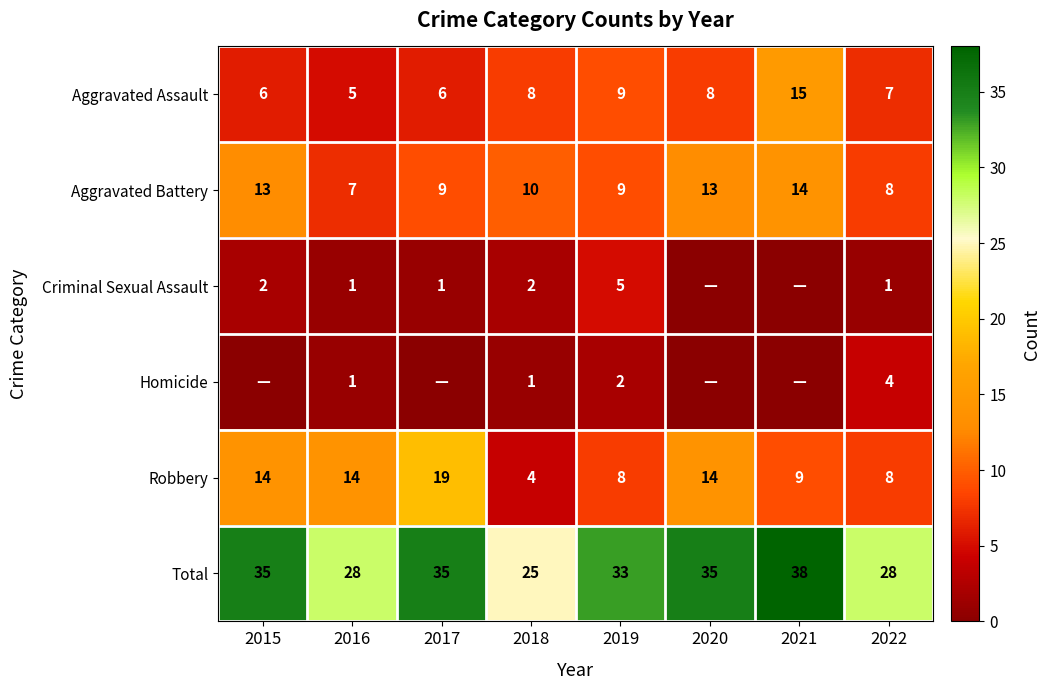

How many Aggravated Battery values are between 9 and 13?

5